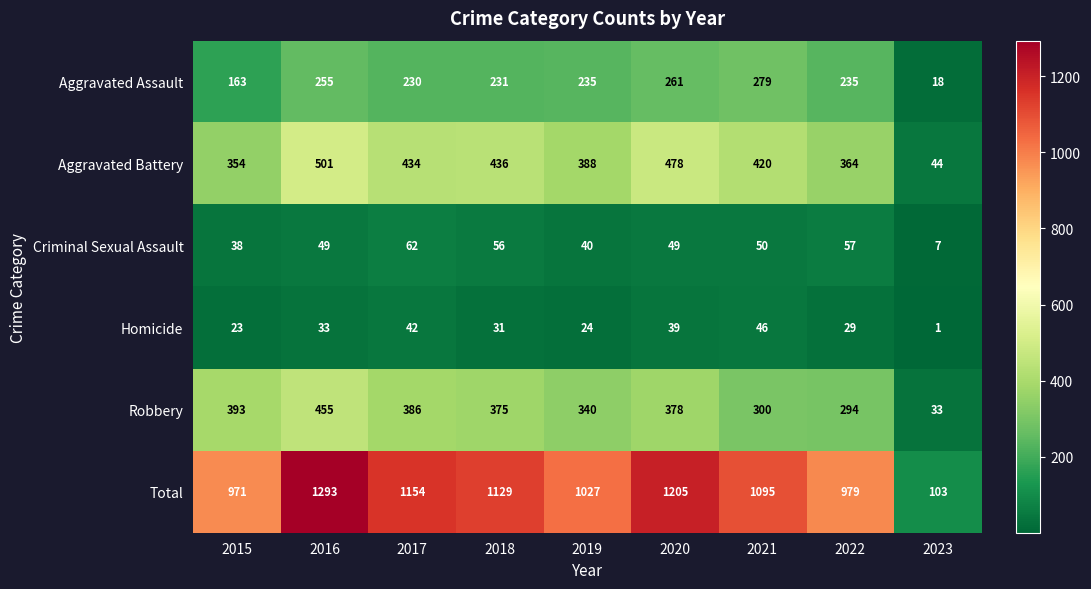

How many series are shown in this chart?

6